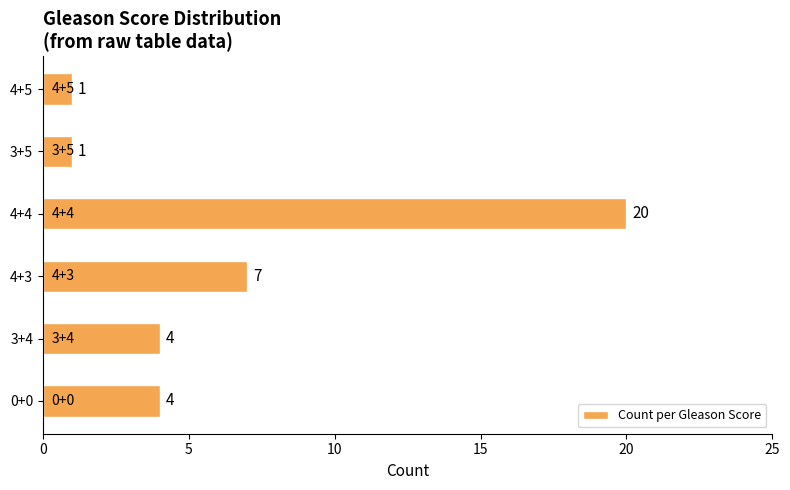

Reading bottom to top, transcribe all the data shown in this chart.

4	4	7	20	1	1